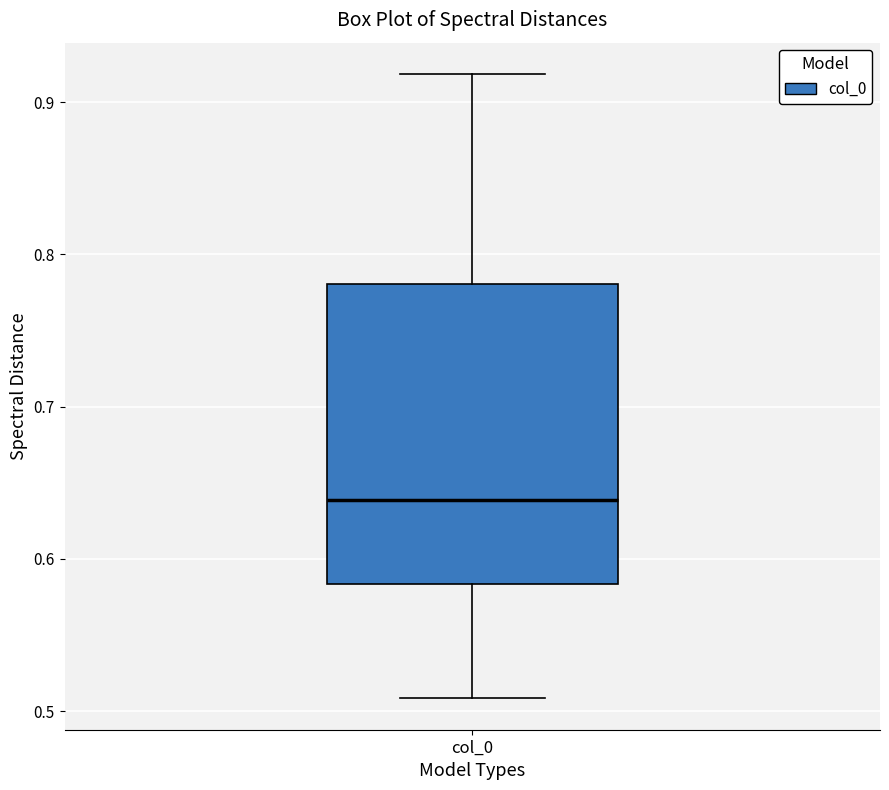

Read this box plot against the y-axis: the position of the median line, the range covered by the box, and the ends of both whiskers. The values are not printed on the chart, so give them approximately, as read against the axis.

median 0.64, box 0.58 to 0.78, whiskers 0.51 to 0.92